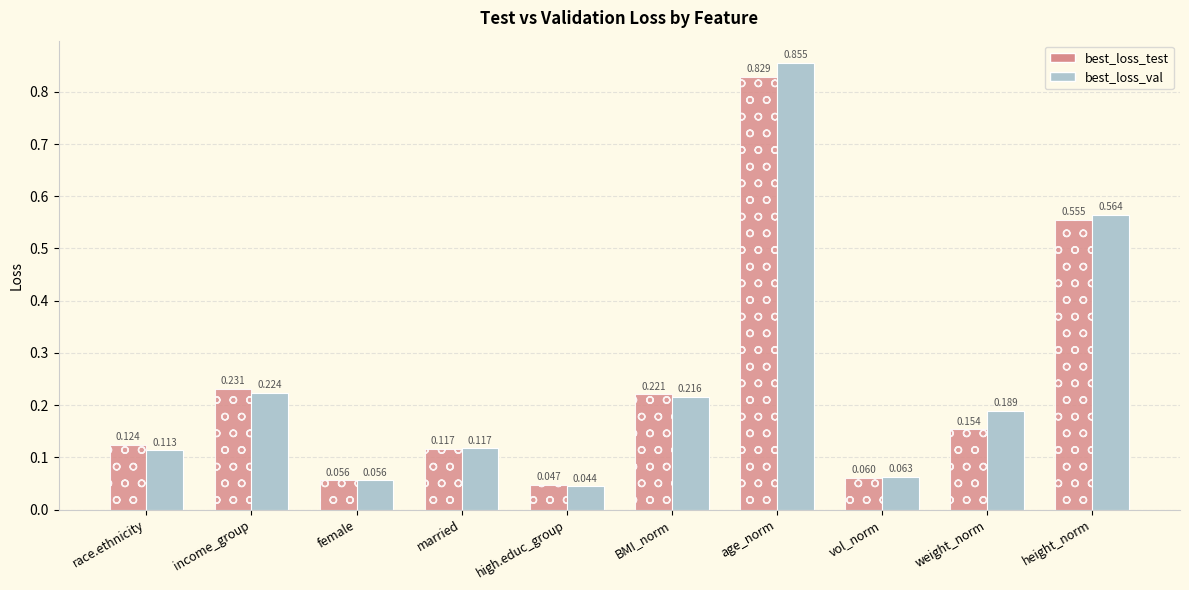

What position from the right is high.educ_group?

6